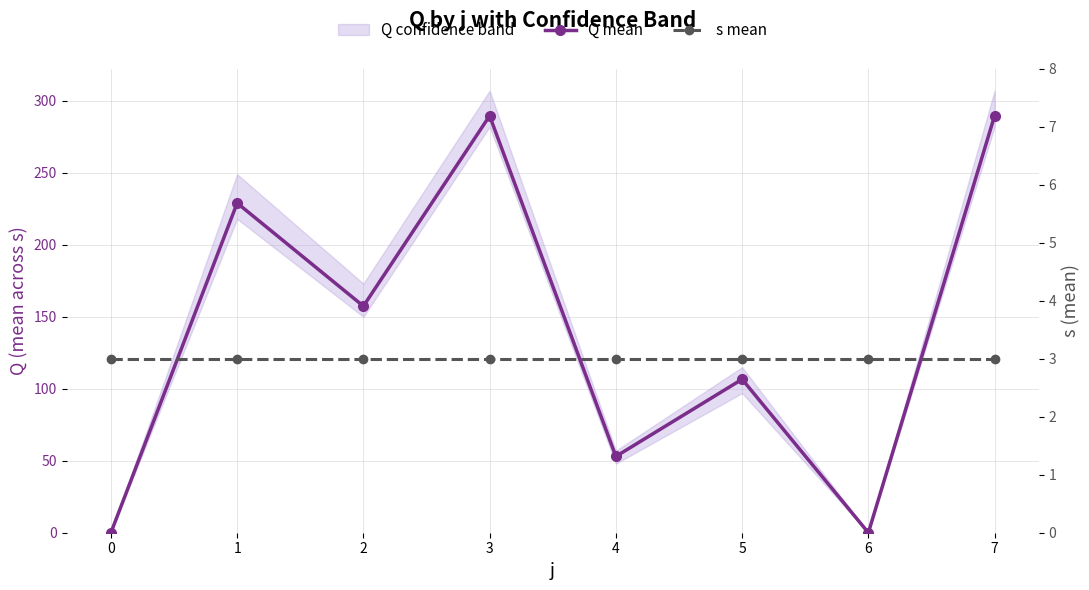

Between 3 and 6, which series saw the biggest shift?

Q mean